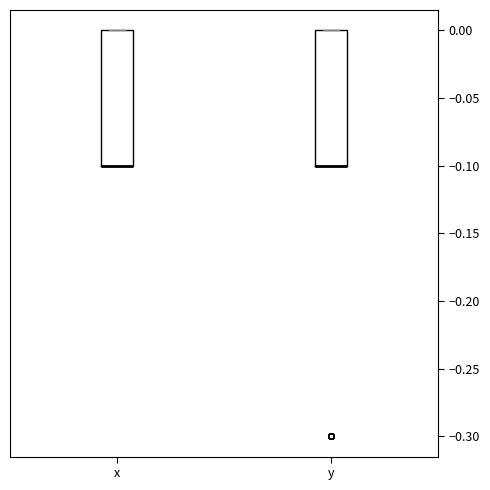

Where is the lower edge of the box for x on the y-axis? The values are not printed on the chart, so give them approximately, as read against the axis.

-0.1